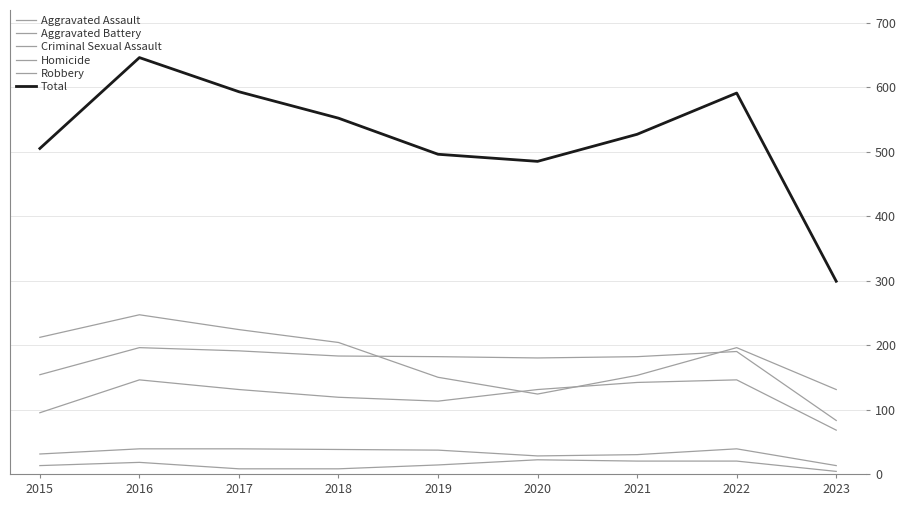

Reading left to right, extract all data points from this chart.

Aggravated Assault: 95	146	131	119	113	131	142	146	68
Aggravated Battery: 154	196	191	183	182	180	182	190	83
Criminal Sexual Assault: 31	39	39	38	37	28	30	39	13
Homicide: 13	18	8	8	14	22	20	20	4
Robbery: 212	247	224	204	150	124	153	196	131
Total: 505	646	593	552	496	485	527	591	299